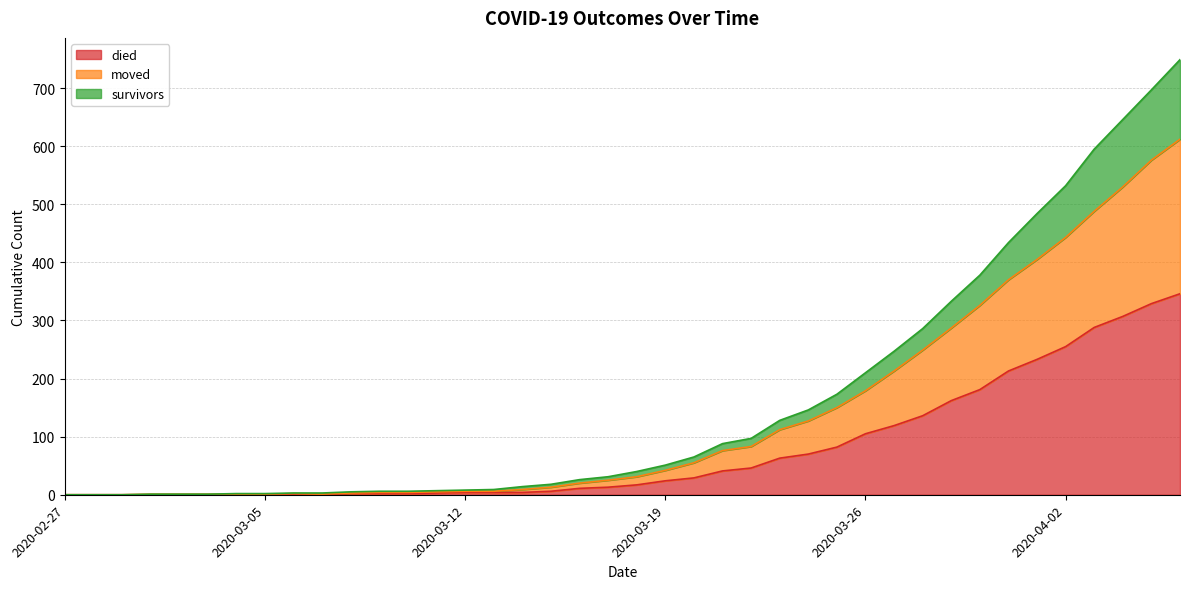

Which has a higher value, 2020-03-18 or 2020-03-21?

2020-03-21